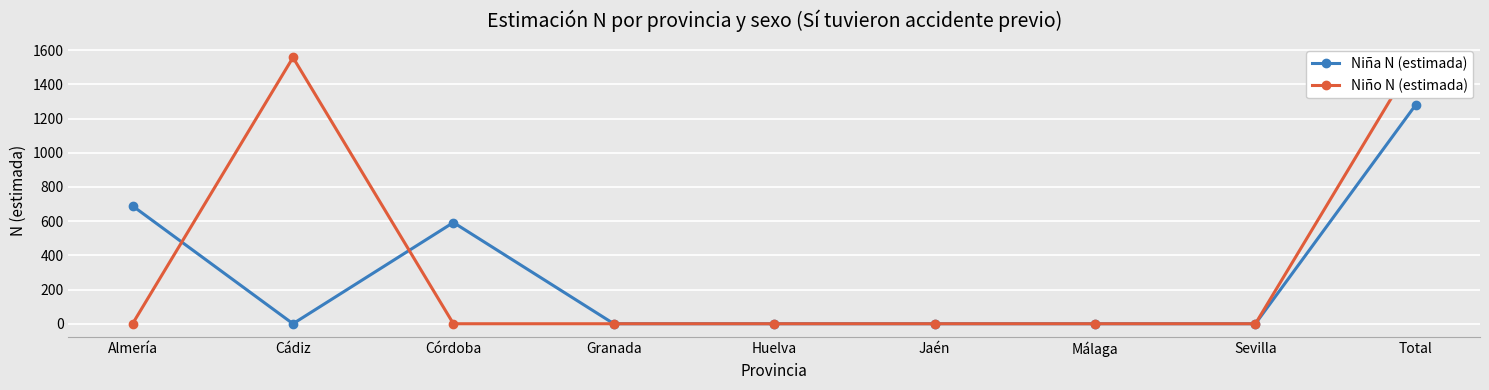

What is the sum of the Niña N (estimada) values at Sevilla and Total?

1281